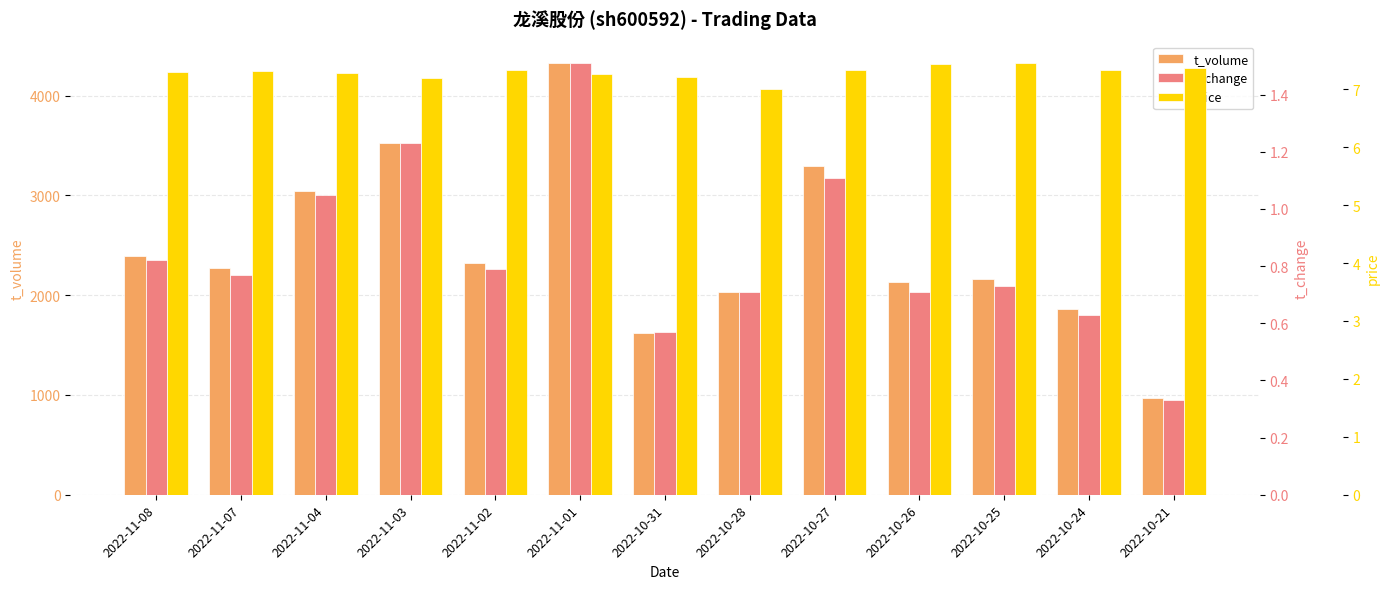

What is the label of the 9th bar from the right?

2022-11-02